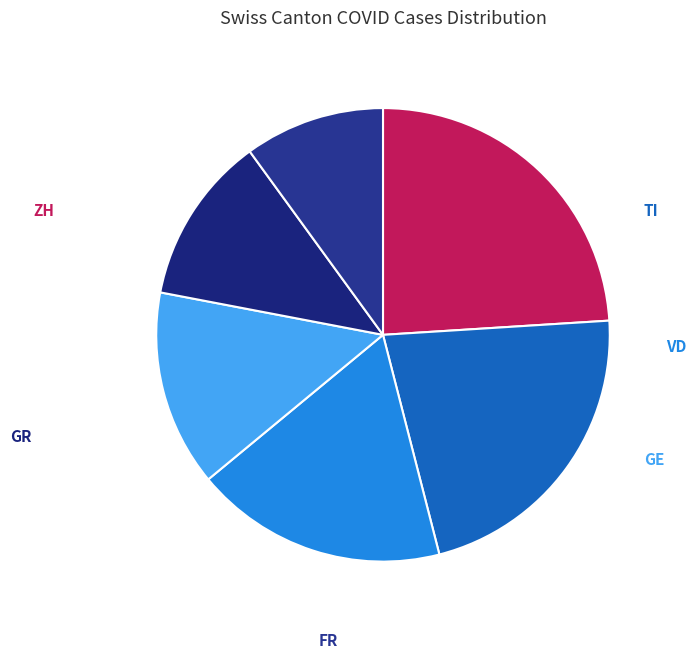

How many segments does this pie chart have?

6